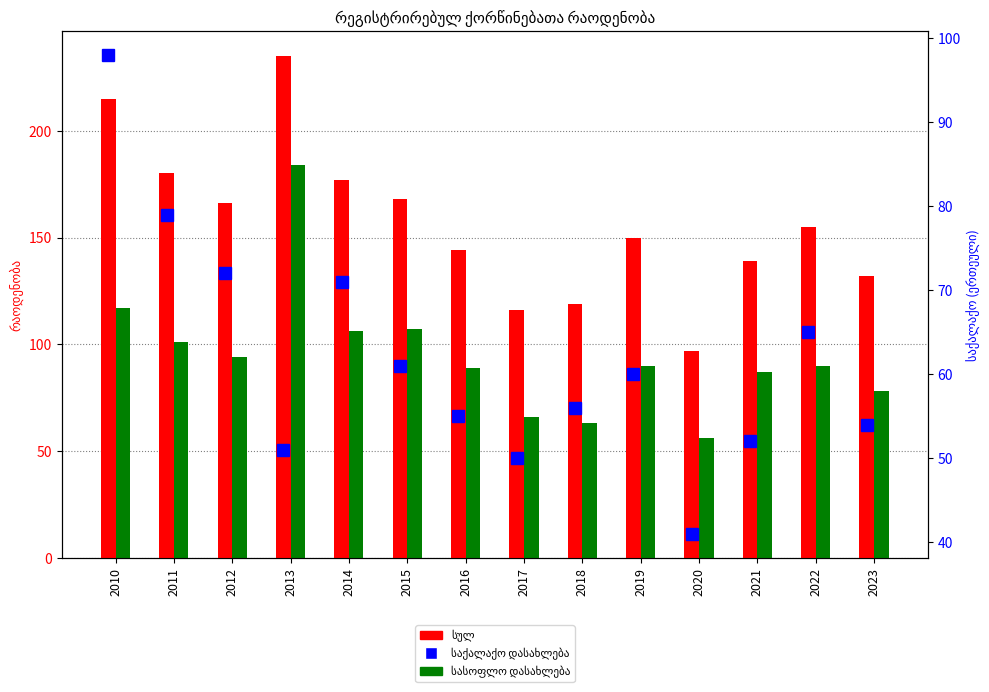

At which category is the sum across all series the highest?

2013